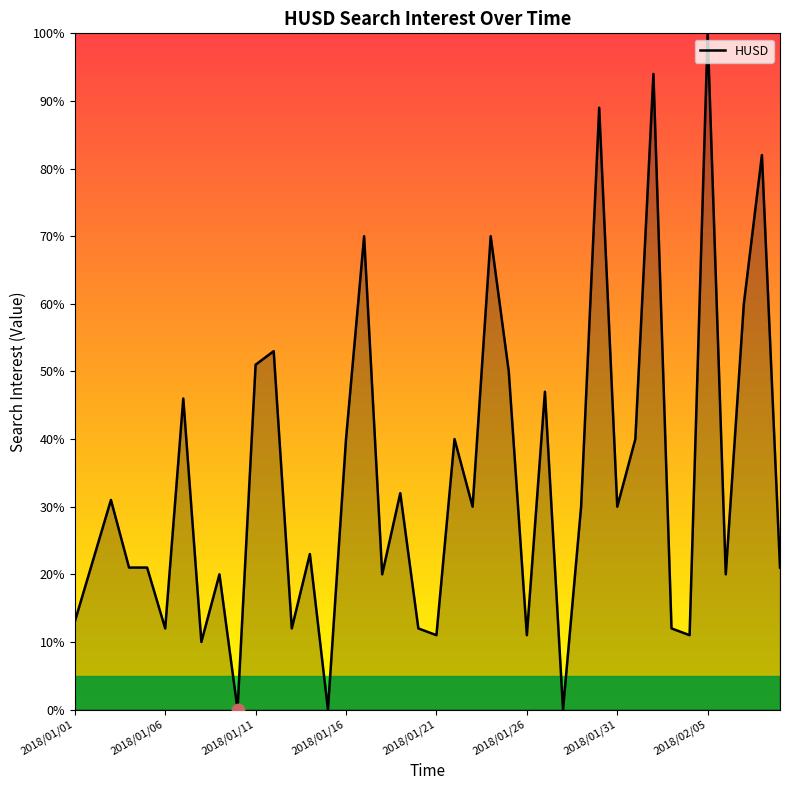

What is the difference between the maximum and minimum values?

100